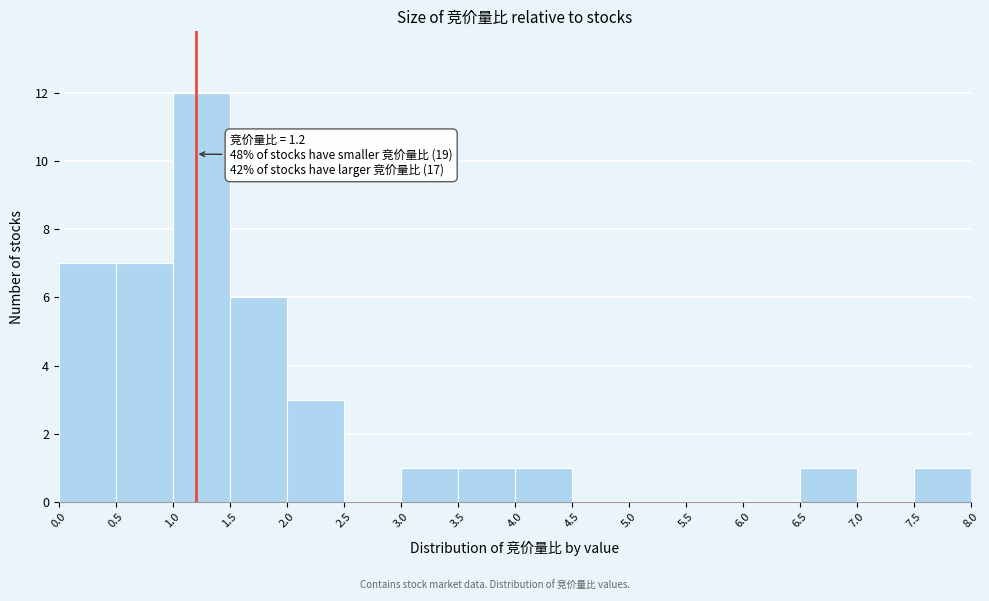

Which range on the x-axis has the tallest bar?

1.0 to 1.5